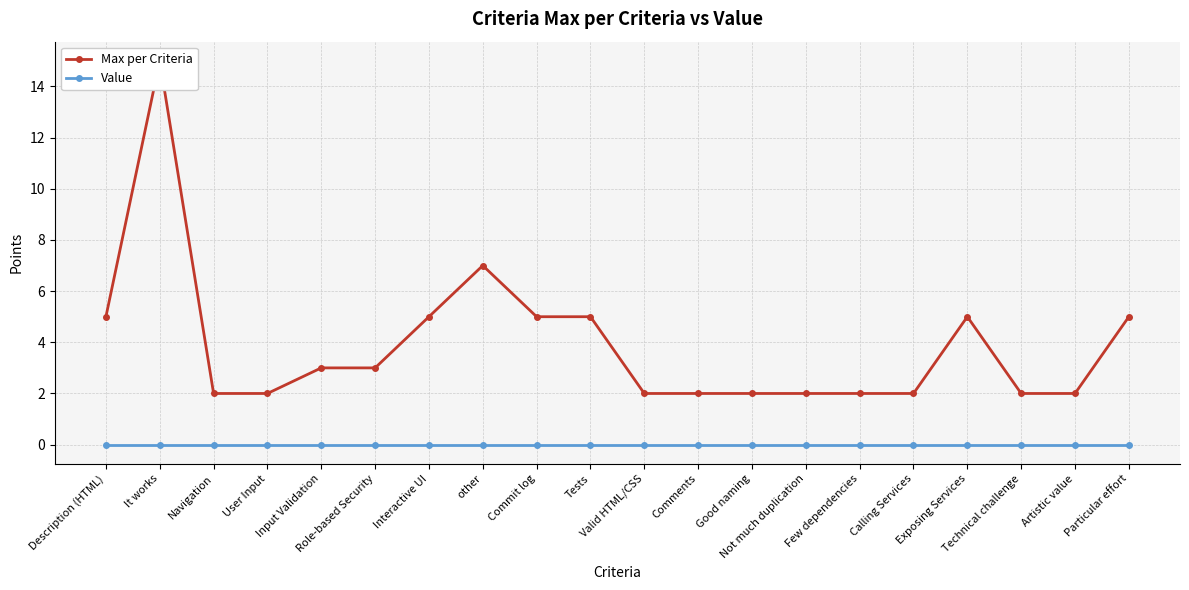

Which label corresponds to the largest value in the chart?

It works